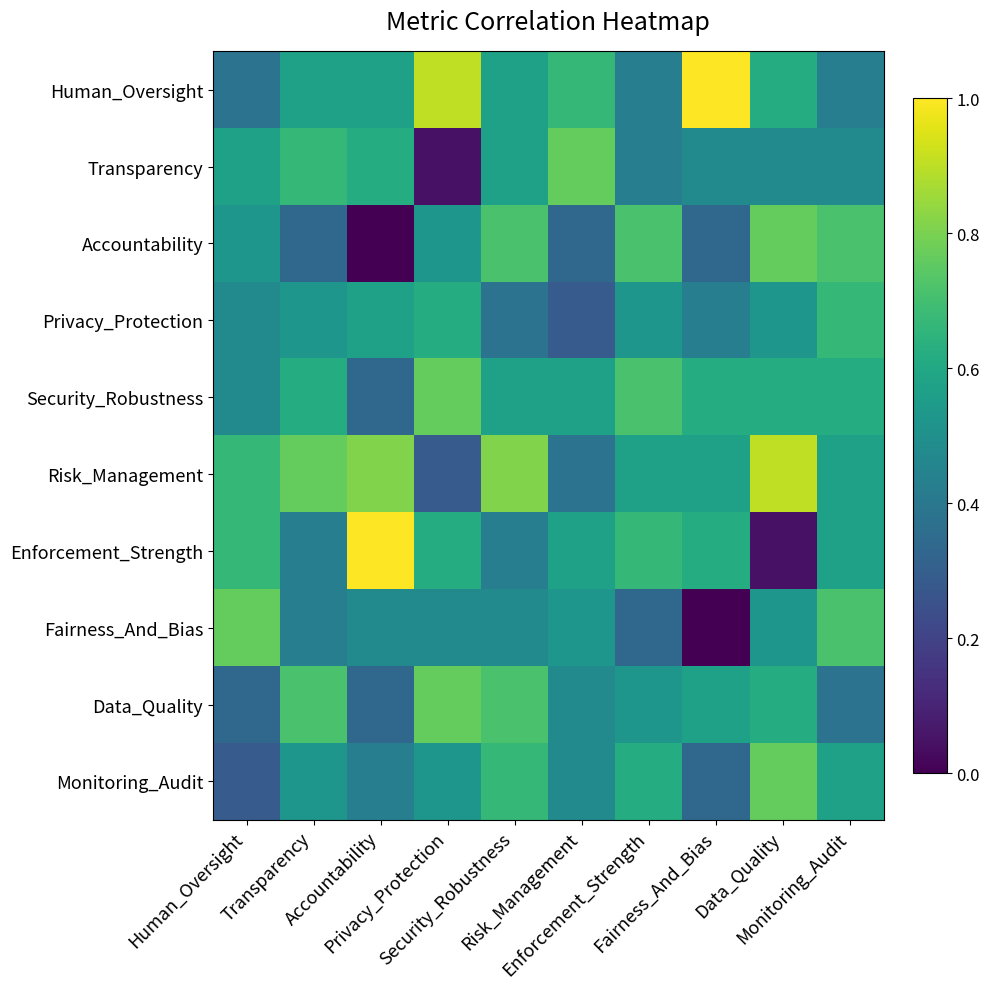

What is the spread (max minus min) of values at Data_Quality?

0.9